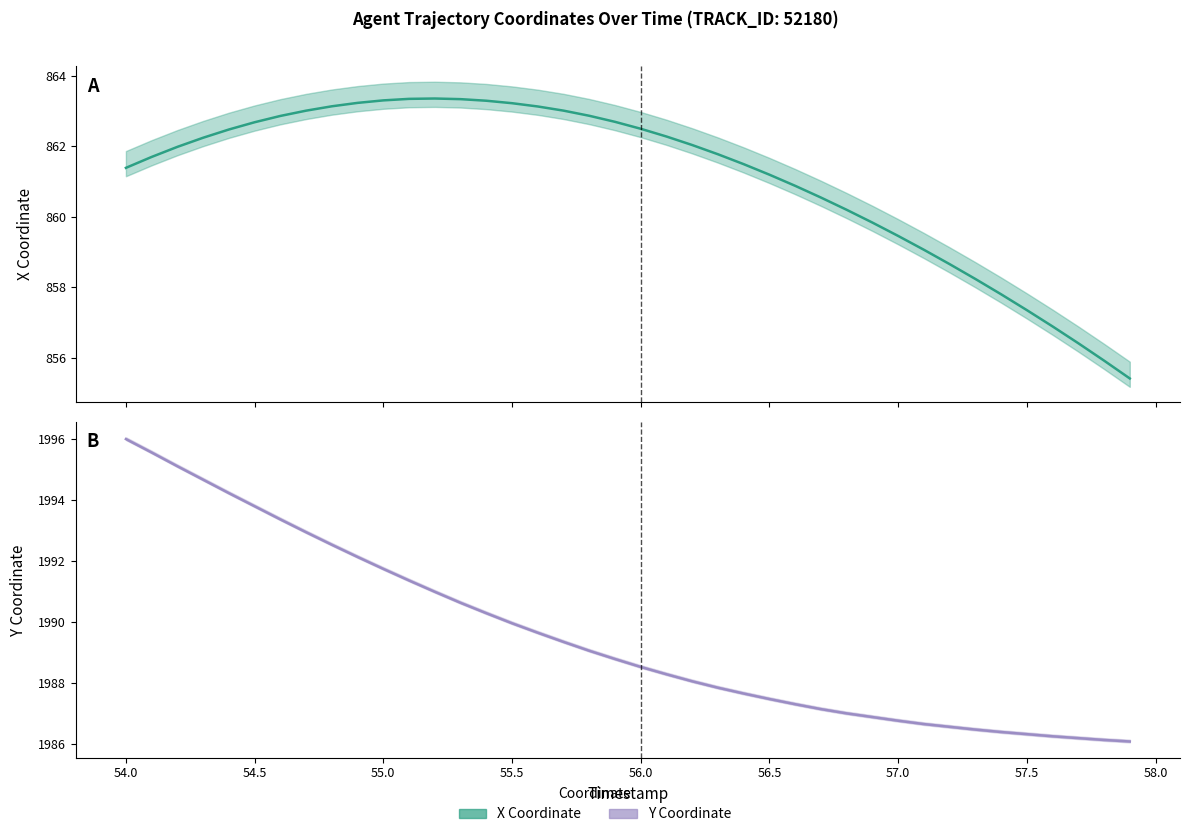

How many lines are shown in the chart?

2